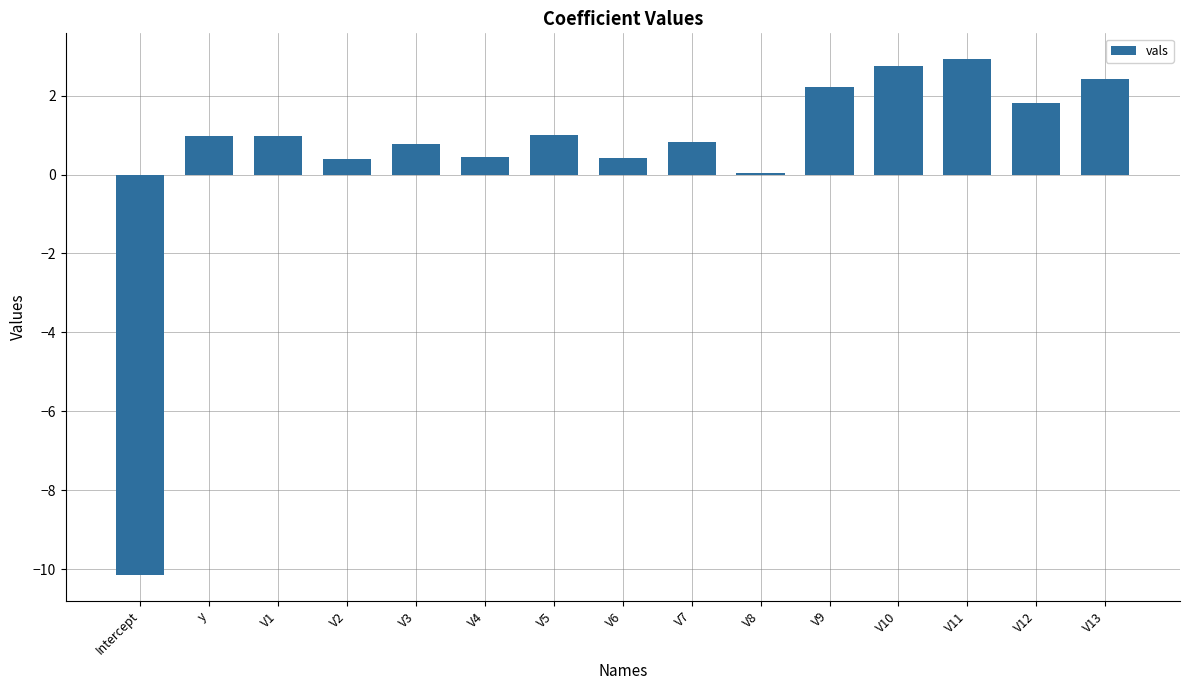

Between V10 and V5, which is larger?

V10